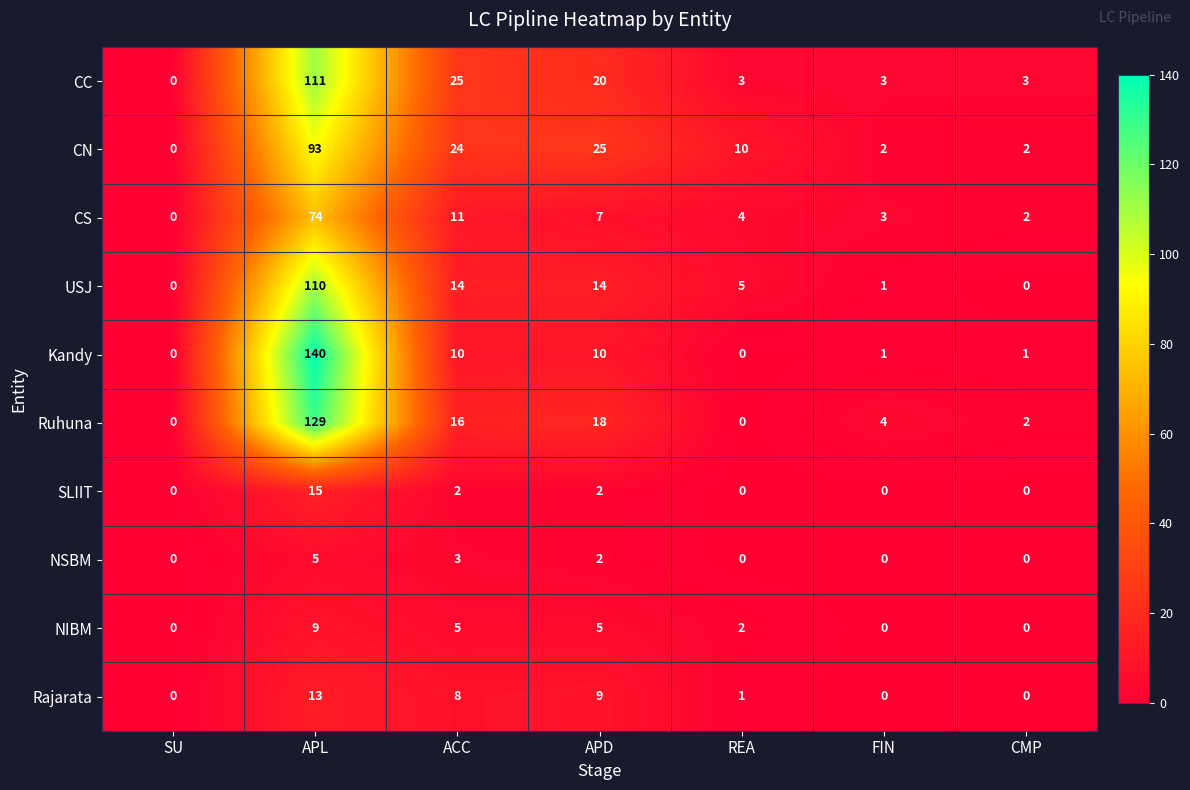

Count the number of categories in the chart.

7